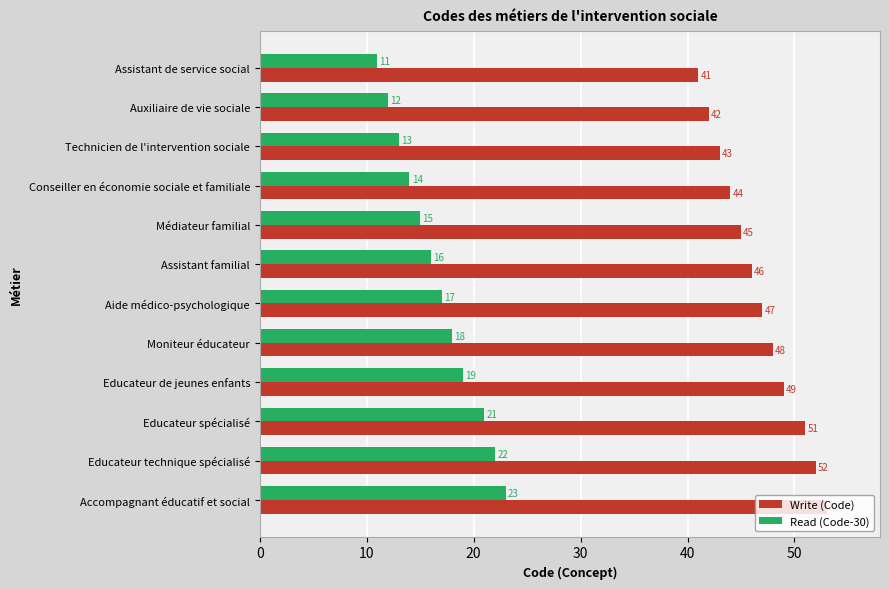

List the series in order of their overall mean, highest first.

Write (Code), Read (Code-30)